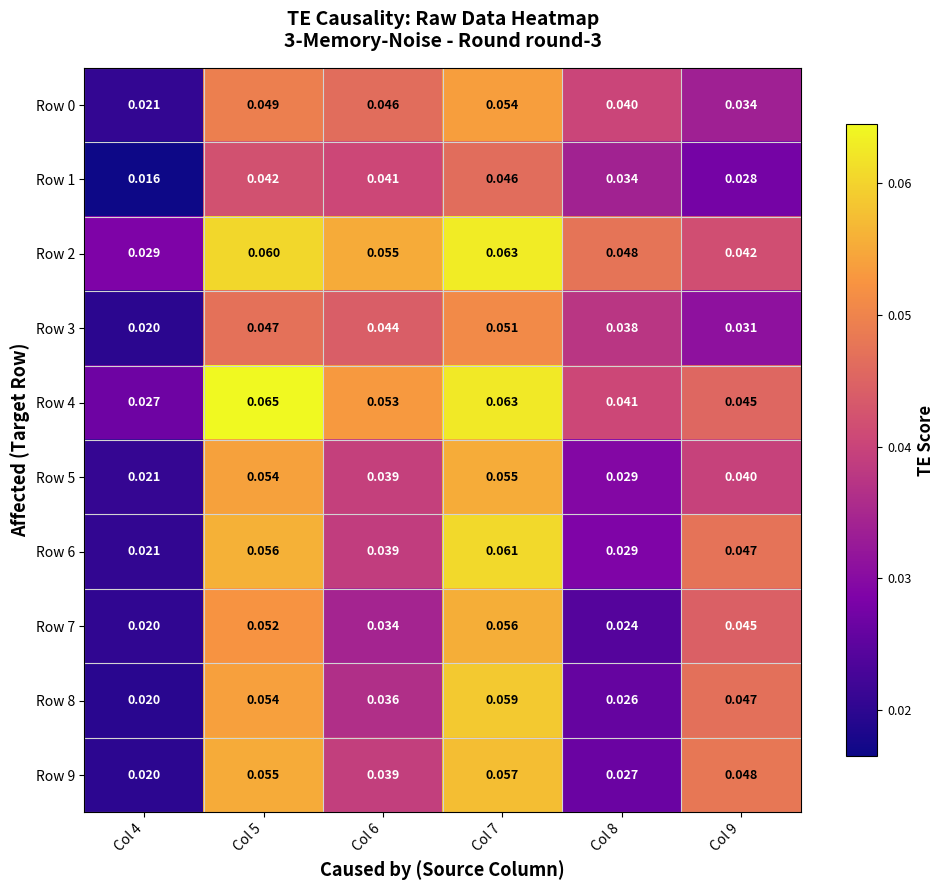

Is the value of Row 7 at Col 5 greater than the value of Row 4 at Col 8?

Yes